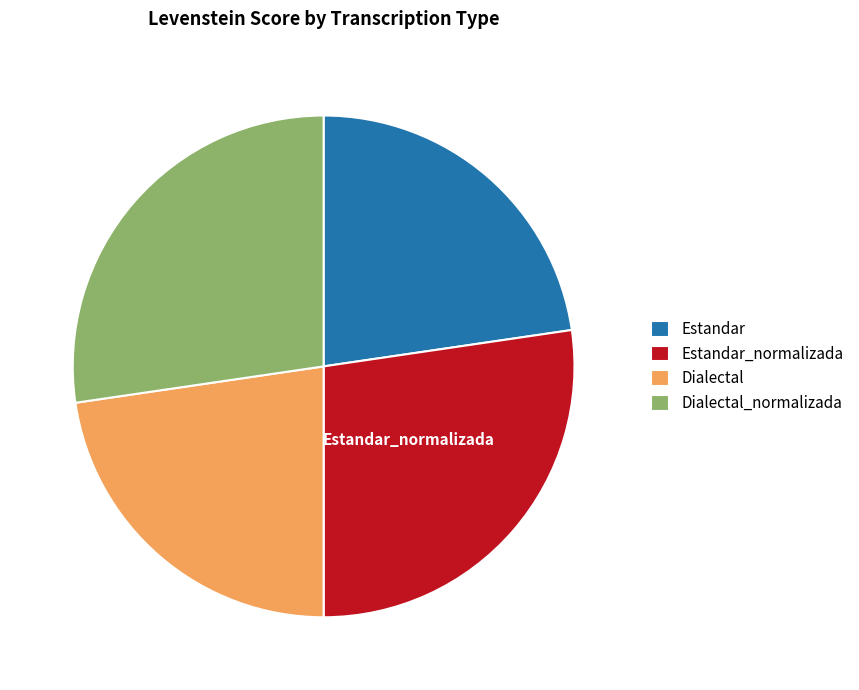

True or false: Estandar accounts for 23% of the total.

True